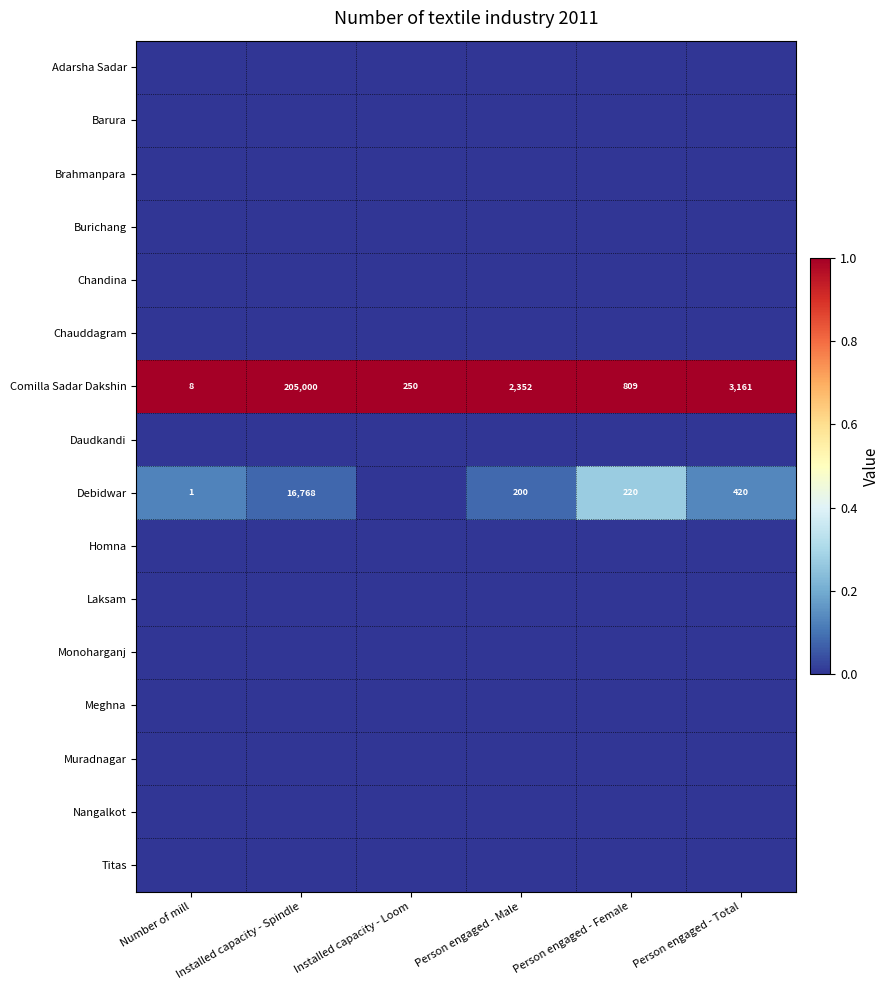

Where is Comilla Sadar Dakshin nearest to the value 102504?

Person engaged - Total